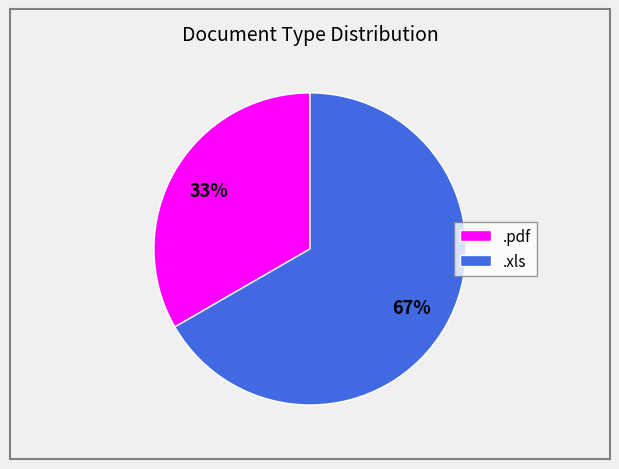

Which slice is the largest?

.xls